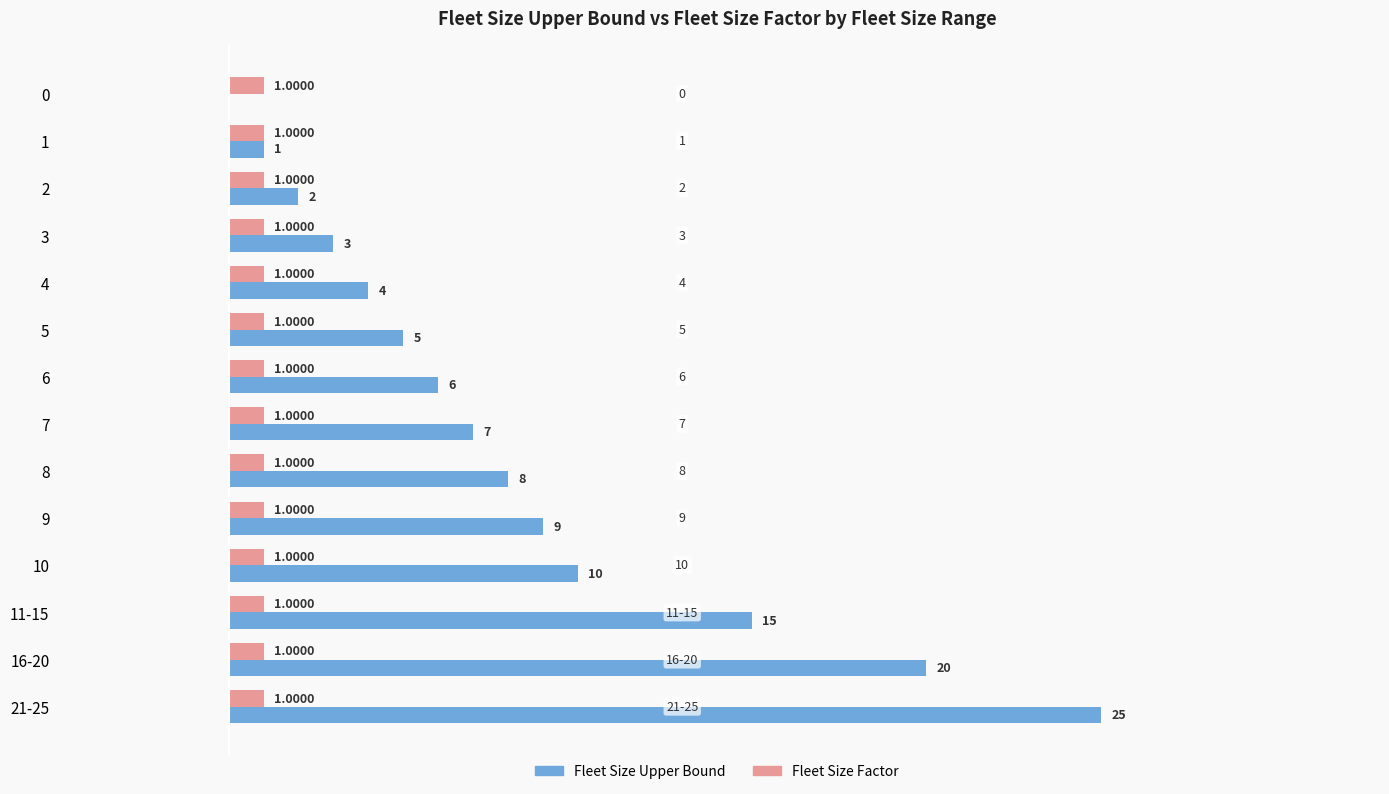

What is the sum of the Fleet Size Upper Bound values at 9 and 3?

12